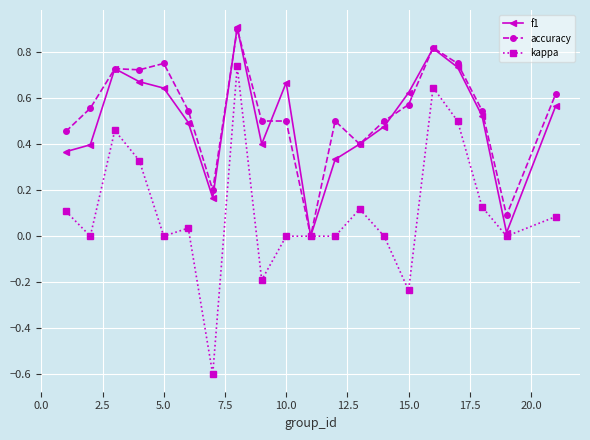

True or false: kappa has more than 0 interior local peaks.

True